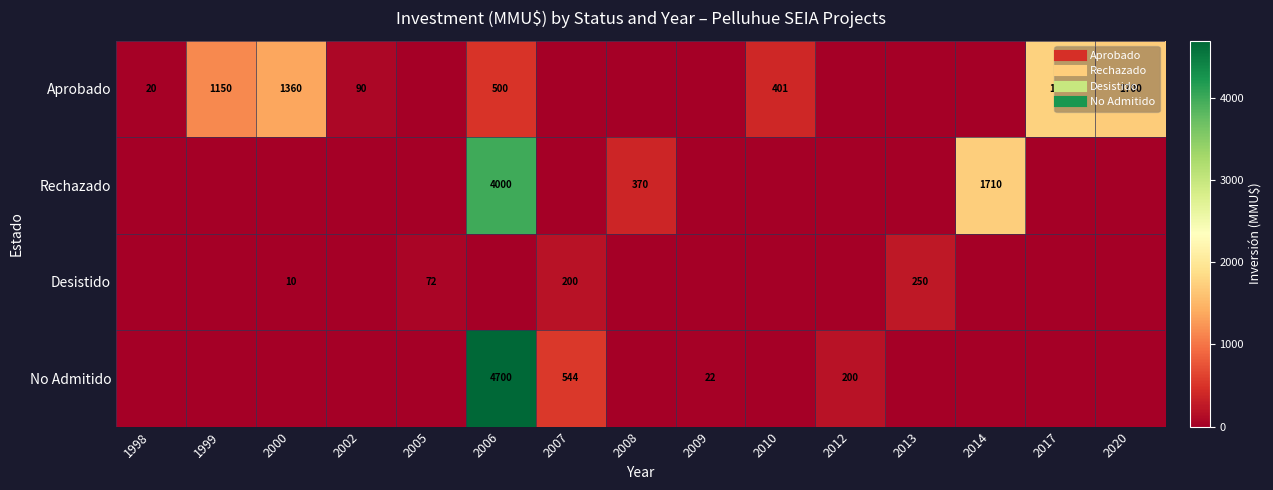

Between 2010 and 2014, which is larger?

2010